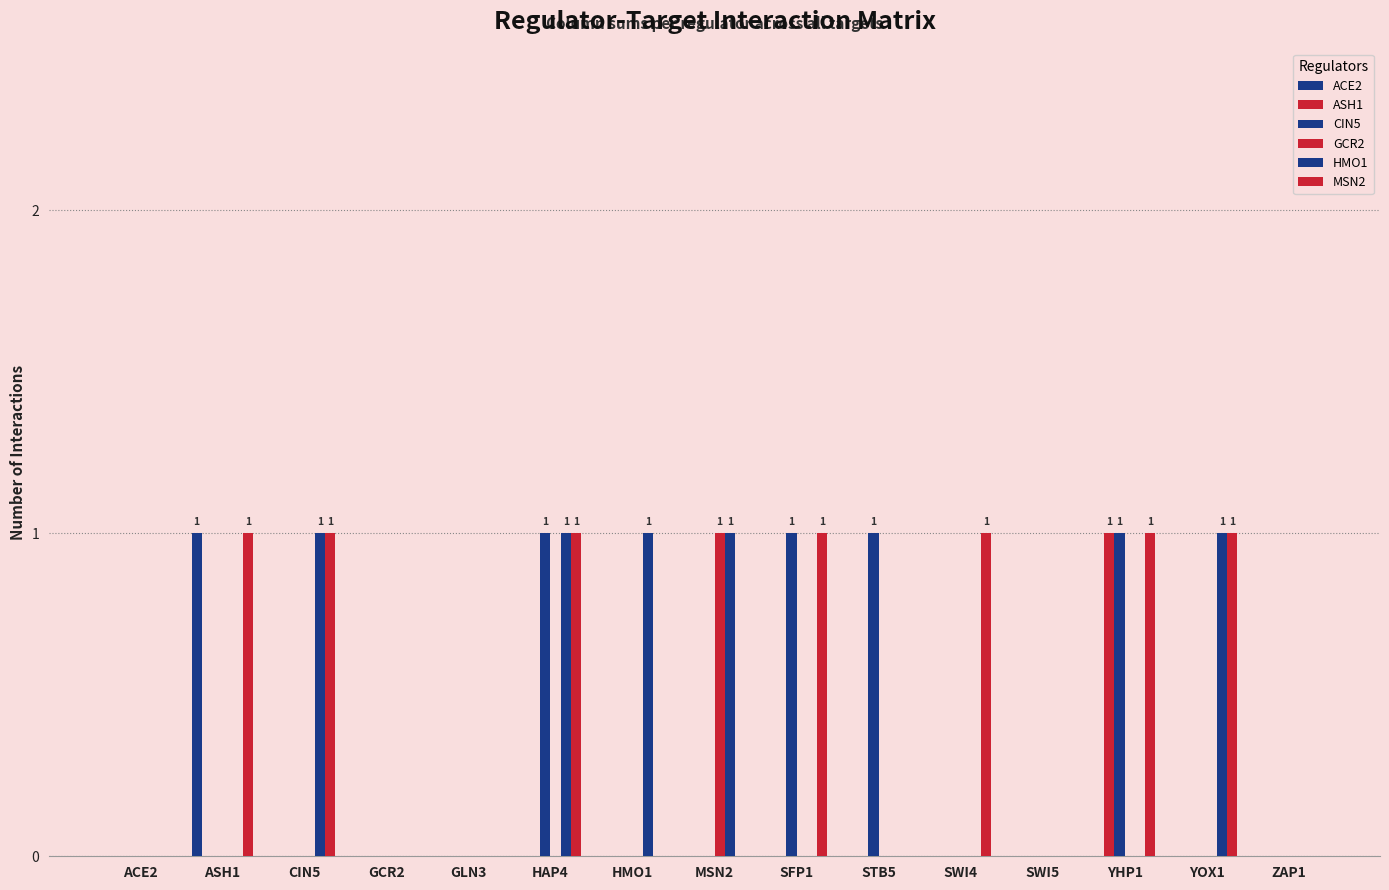

Rank the categories by HMO1 value from highest to lowest.

CIN5, HAP4, HMO1, MSN2, YOX1, ACE2, ASH1, GCR2, GLN3, SFP1, STB5, SWI4, SWI5, YHP1, ZAP1